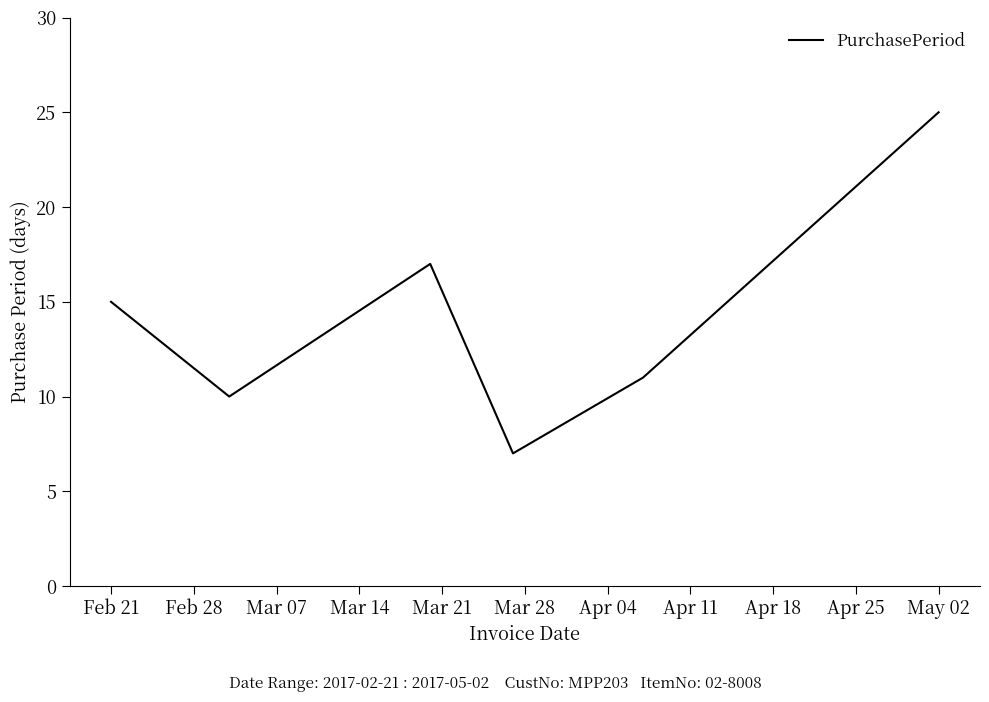

Does the chart have visible grid lines?

No